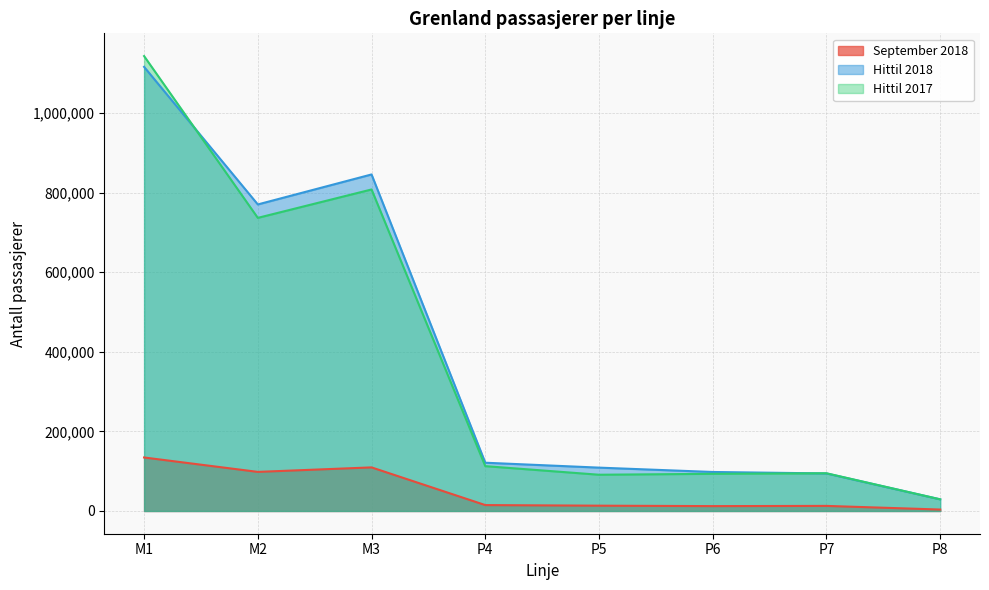

Where is the first local minimum for Hittil 2017?

M2